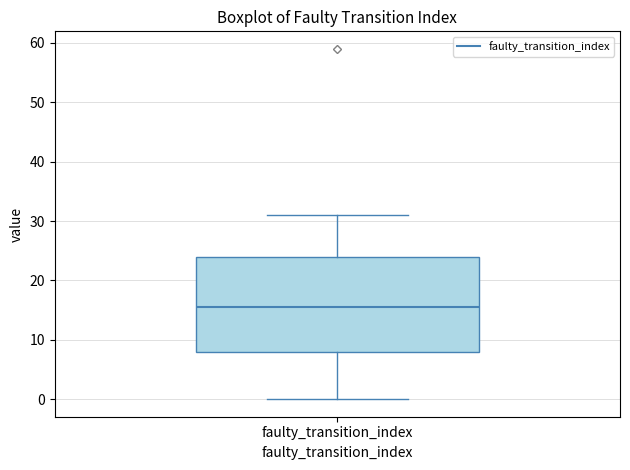

Transcribe this box plot: give where the median line is, the range the box spans, and where the two whiskers end, as read against the y-axis. The values are not printed on the chart, so give them approximately, as read against the axis.

median 16, box 8 to 24, whiskers 0 to 31